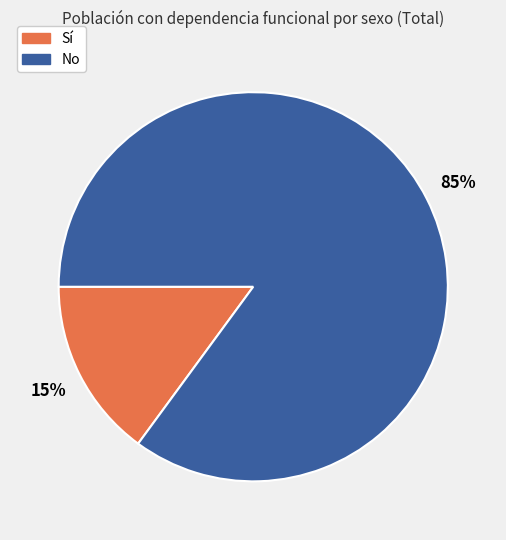

To the nearest percent, what is the average slice percentage?

50%